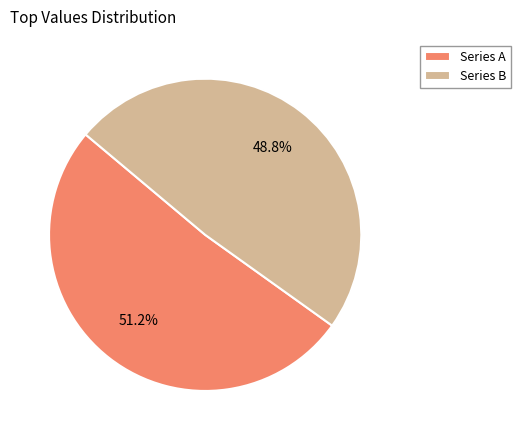

Which slice is the largest?

Series A